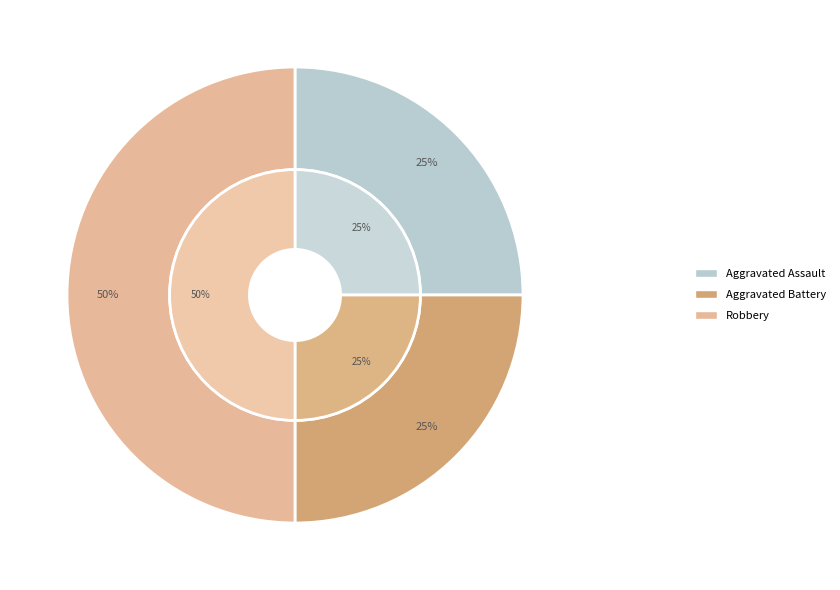

What is the largest slice in the pie chart?

Robbery